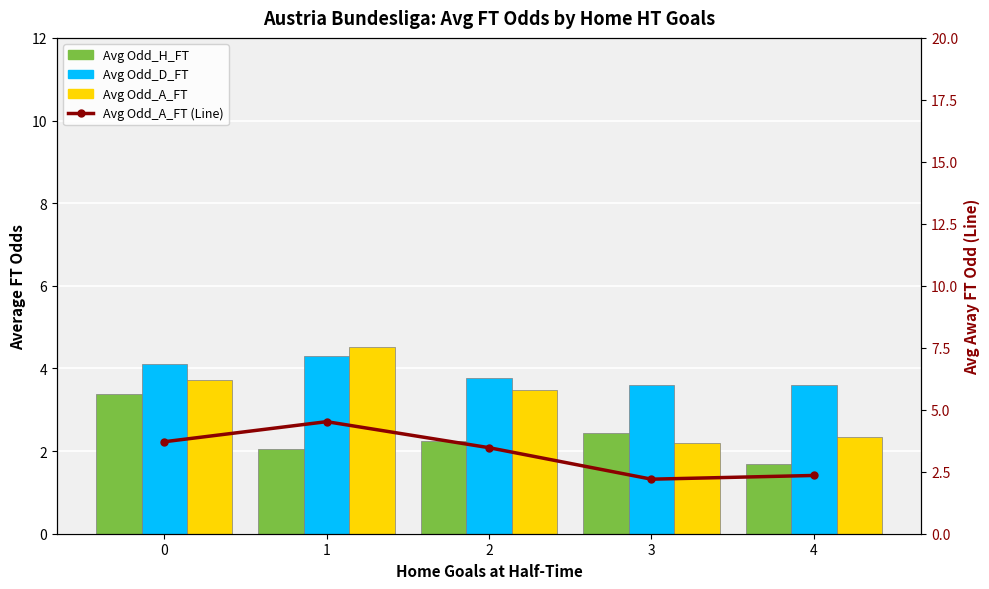

Which series has the largest range (max minus min)?

Avg Odd_A_FT